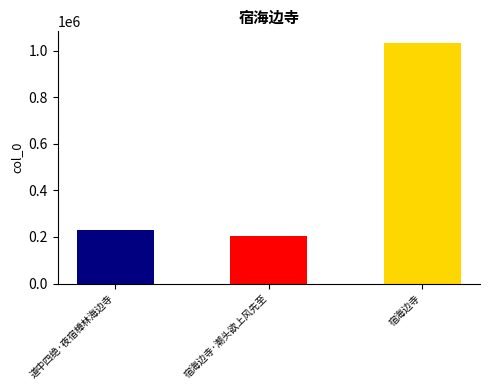

Which label corresponds to the smallest value in the chart?

宿海边寺·潮头欲上风先至